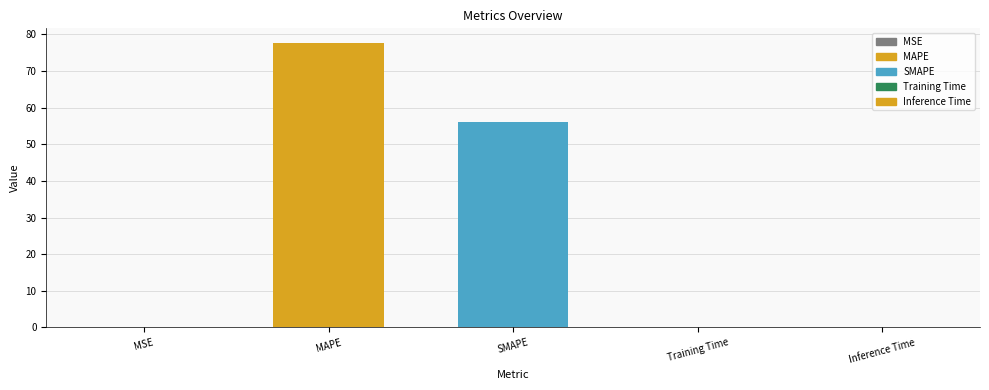

Which category has the highest value across all series?

MAPE